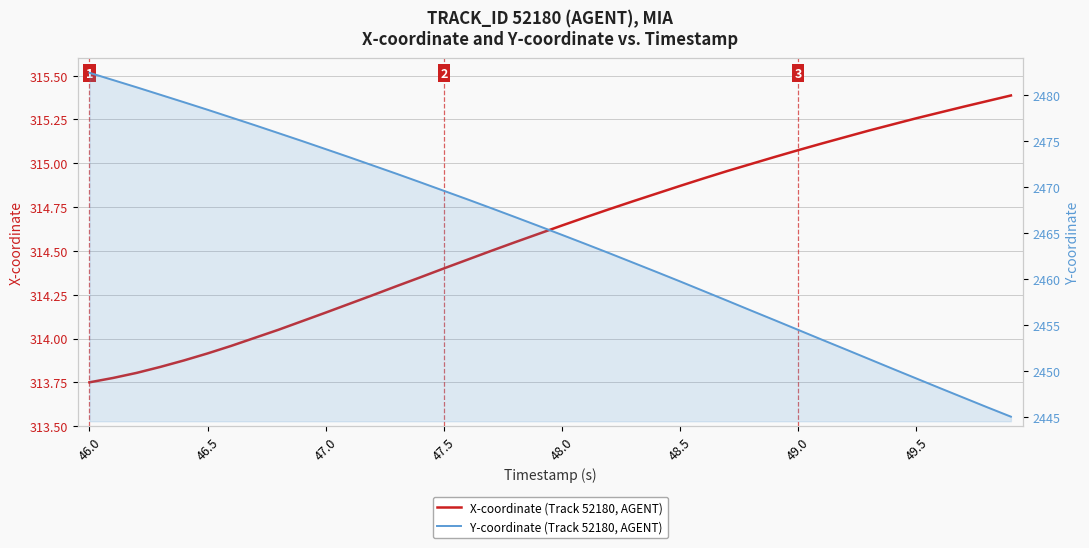

Reading right to left, extract all data points from this chart.

X-coordinate (Track 52180, AGENT): 315.4	315.4	315.3	315.3	315.3	315.2	315.2	315.1	315.1	315.1	315.0	315.0	315.0	314.9	314.9	314.8	314.8	314.7	314.7	314.6	314.6	314.5	314.5	314.4	314.4	314.3	314.3	314.2	314.2	314.1	314.1	314.1	314.0	314.0	313.9	313.9	313.8	313.8	313.8	313.8
Y-coordinate (Track 52180, AGENT): 2445.0	2446.1	2447.1	2448.1	2449.2	2450.2	2451.3	2452.3	2453.4	2454.5	2455.5	2456.6	2457.6	2458.7	2459.7	2460.8	2461.8	2462.8	2463.8	2464.8	2465.8	2466.7	2467.7	2468.7	2469.6	2470.5	2471.4	2472.3	2473.2	2474.1	2475.0	2475.8	2476.7	2477.6	2478.4	2479.2	2480.0	2480.8	2481.6	2482.4